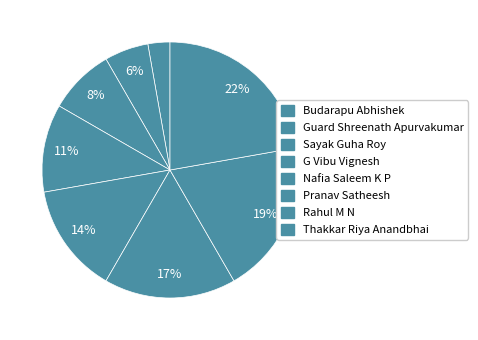

Rank the categories by value from lowest to highest.

Budarapu Abhishek, Guard Shreenath Apurvakumar, Sayak Guha Roy, G Vibu Vignesh, Nafia Saleem K P, Pranav Satheesh, Rahul M N, Thakkar Riya Anandbhai